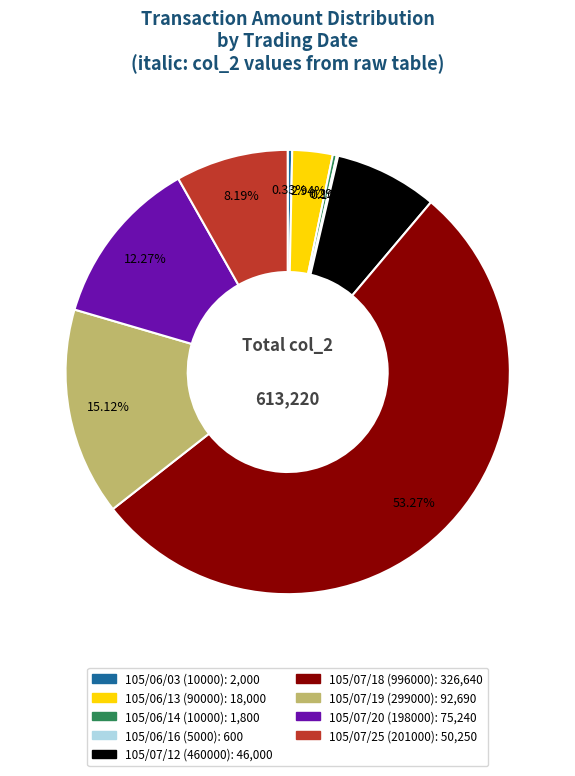

Is 105/07/12 (460000) the majority of the pie?

No